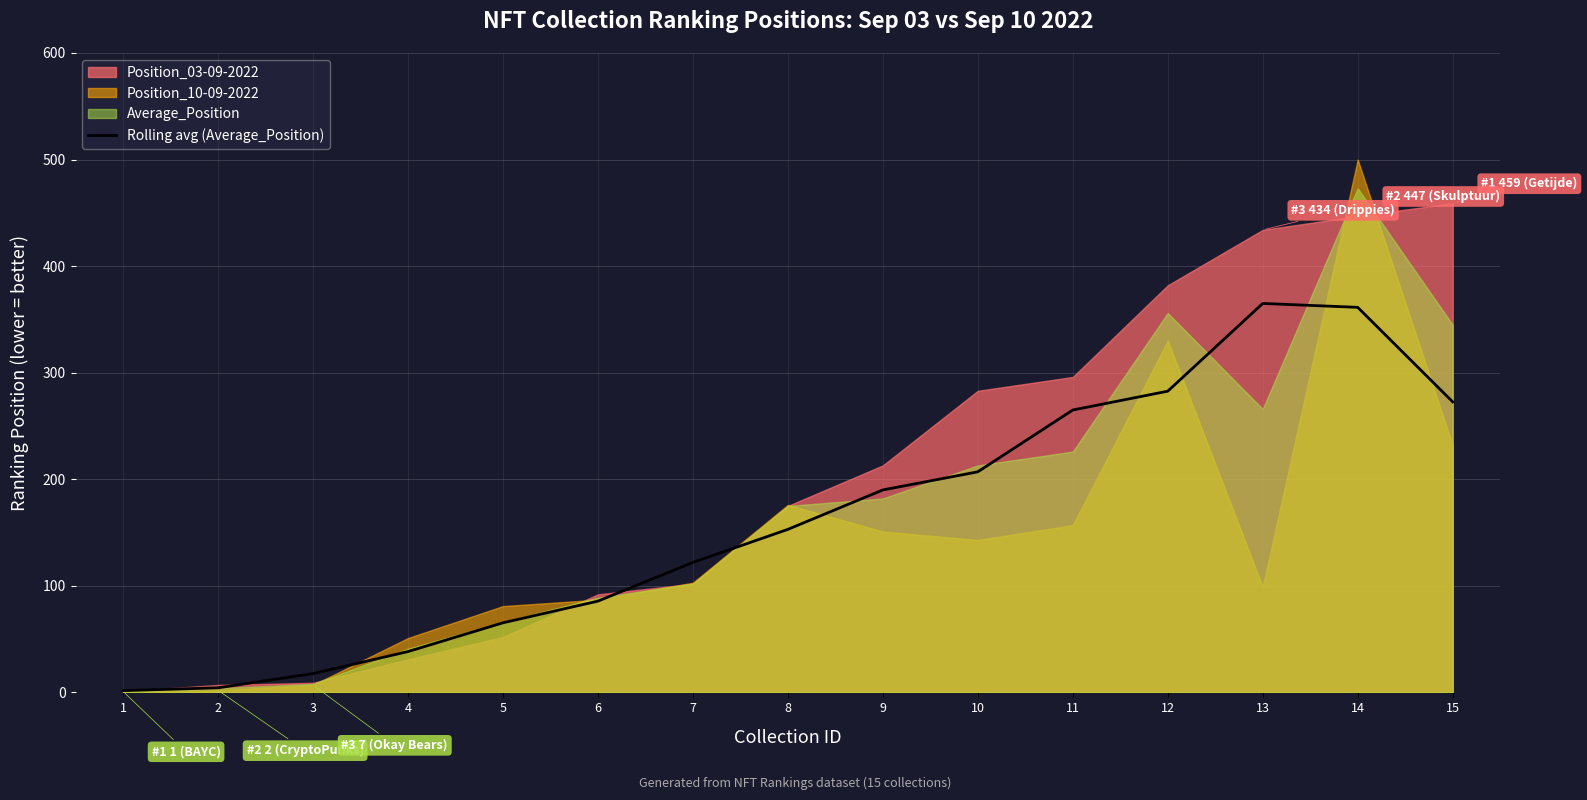

The value of Rolling avg (Average_Position) at 7 is 183.6. True or false?

False